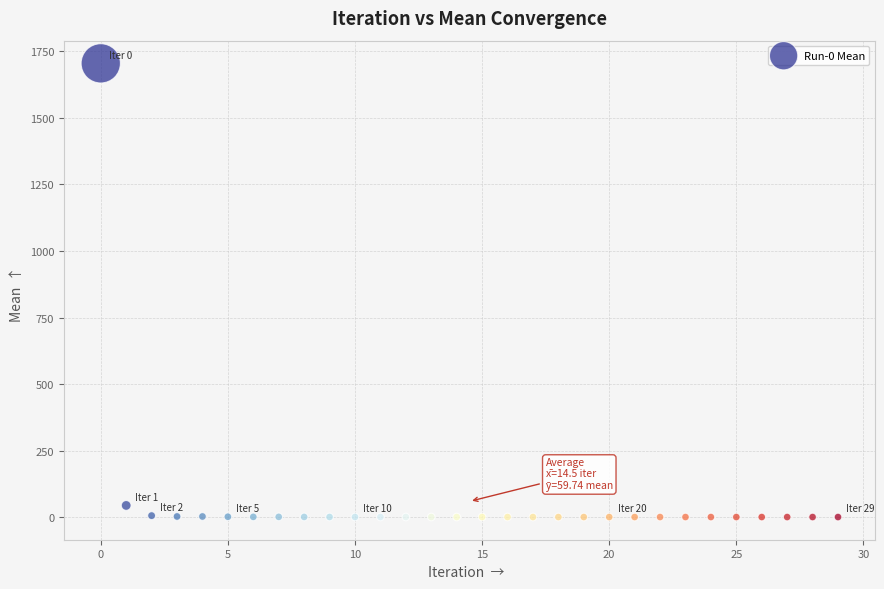

What Y value in the scatter plot is closest to 852?

44.7